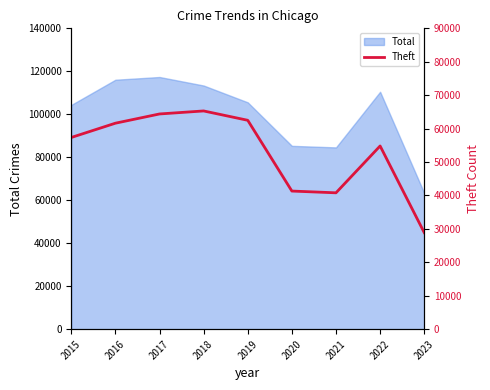

What is the lowest value of the Total series?

63348